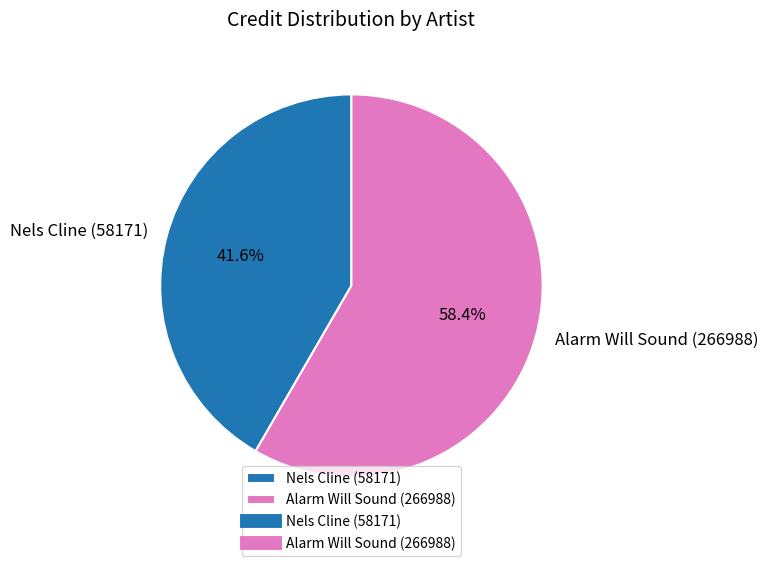

To the nearest percent, what is the difference between the largest and smallest slice percentages?

17%